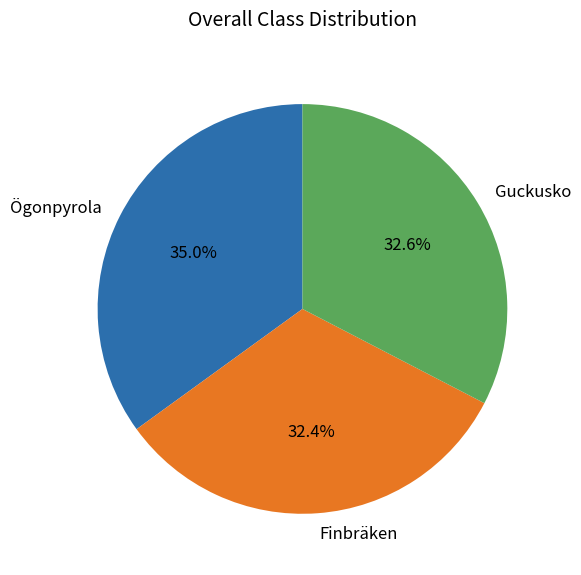

True or false: Finbräken accounts for 41% of the total.

False